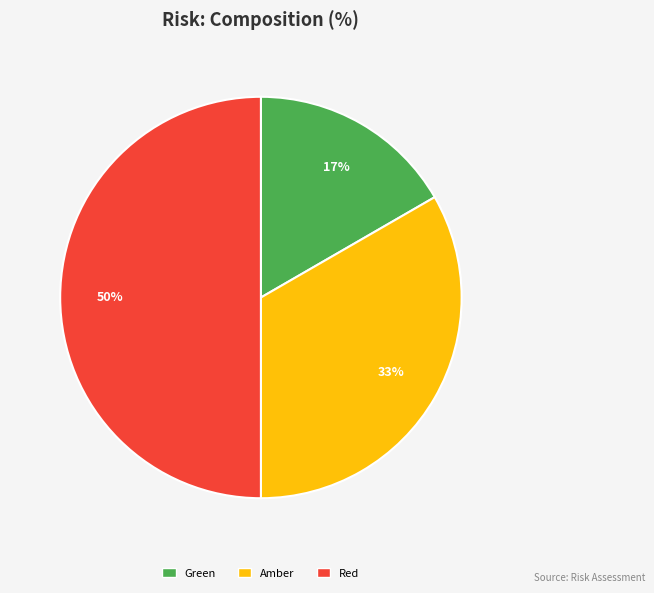

How many slices are in this pie chart?

3